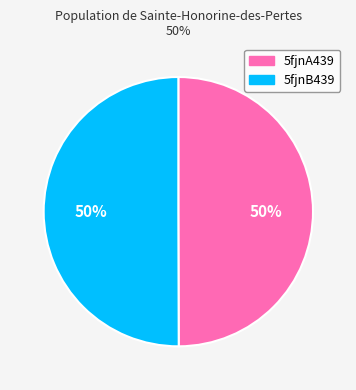

To the nearest percent, what percentage of the pie is 5fjnB439?

50%